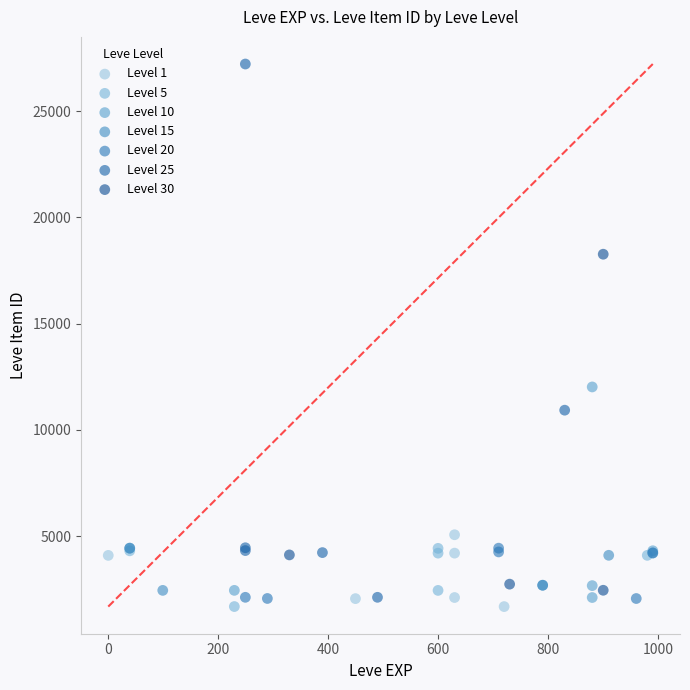

Which series has the widest spread of Y values?

Level 25